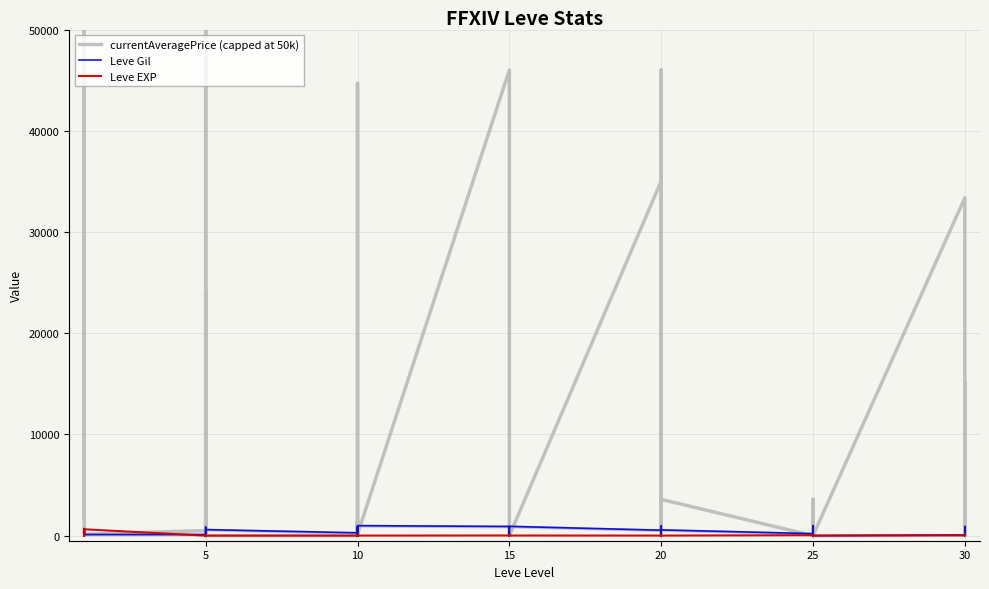

What is the label of the 39th point from the right?

5